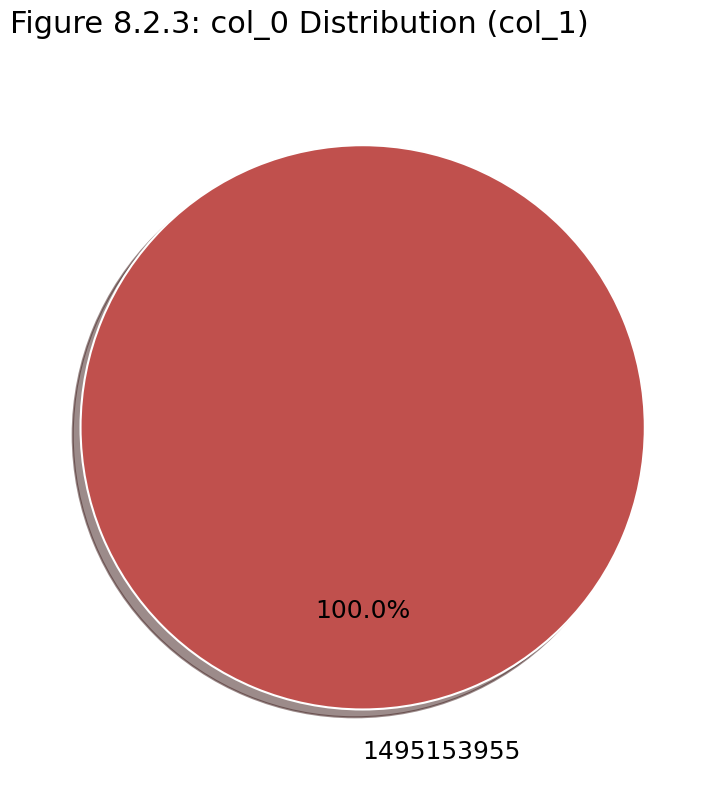

Does 1495153955 represent more than half of the total?

Yes